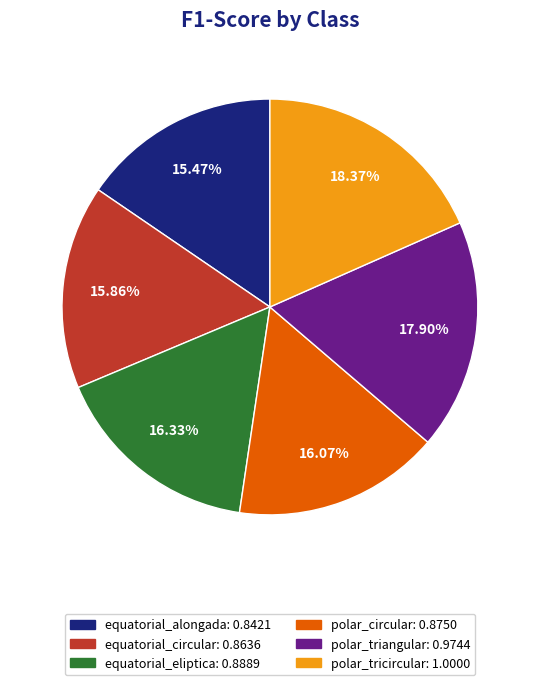

Approximately how many times larger is the value at equatorial_alongada compared to polar_tricircular?

0.8